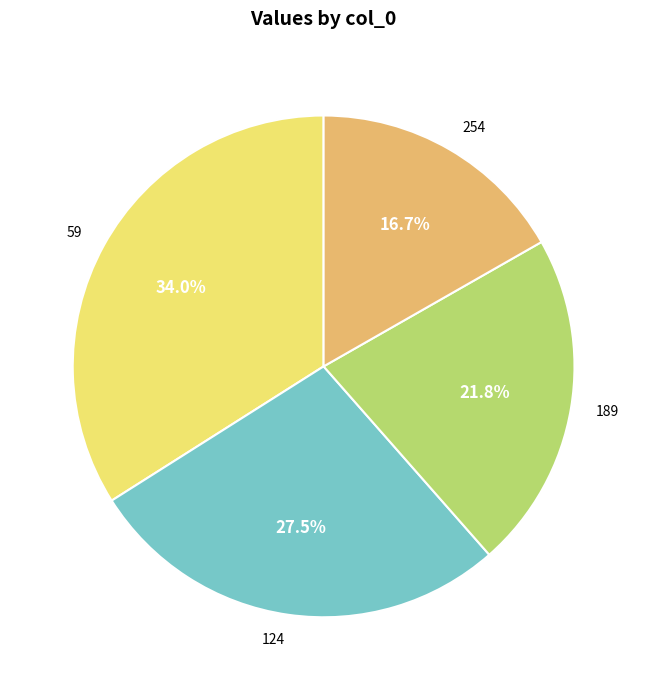

How many slices are in this pie chart?

4